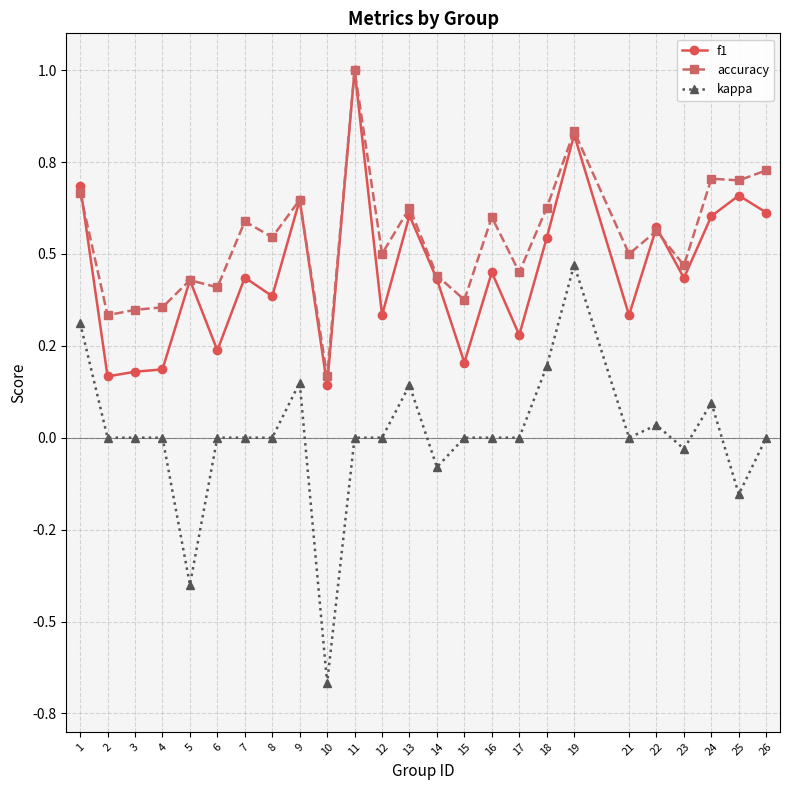

At how many categories does at least one series exceed 0?

25